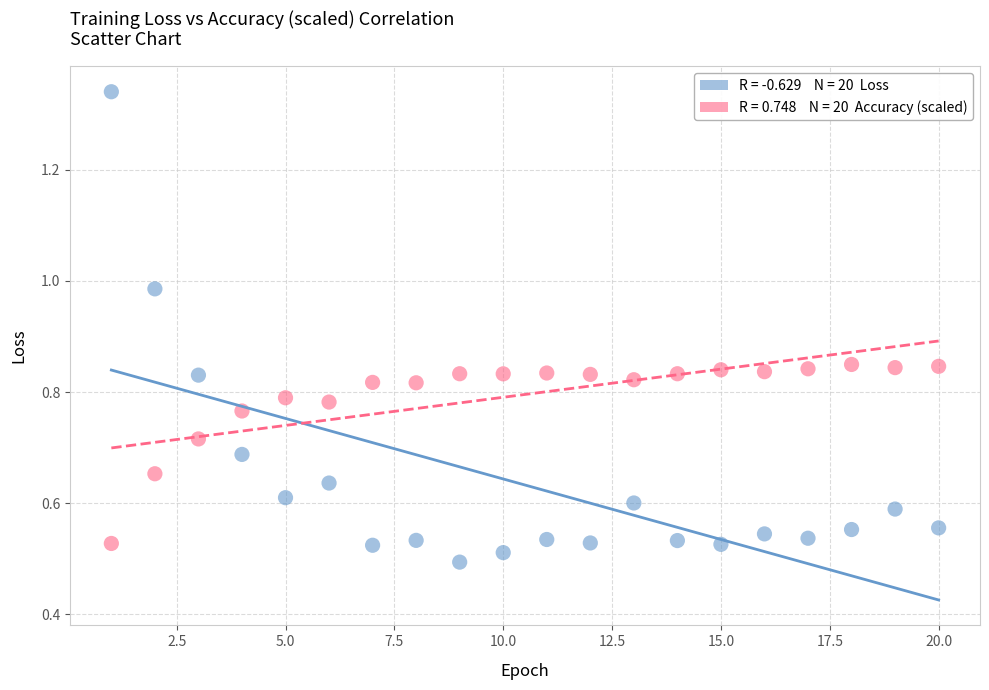

Across all data points, what is the range of X values (max minus min)?

19.0